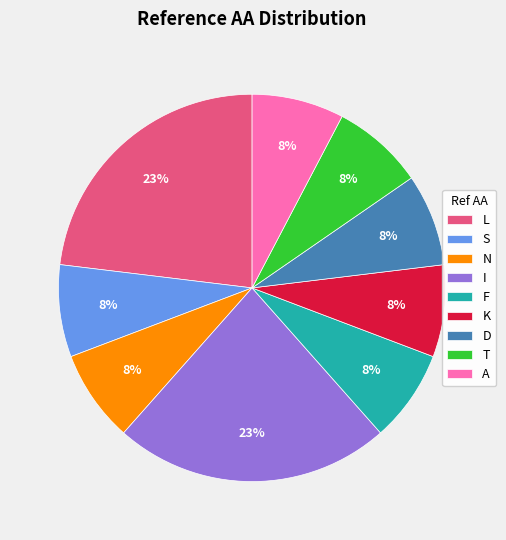

Is it true that A is 1% of the pie?

False